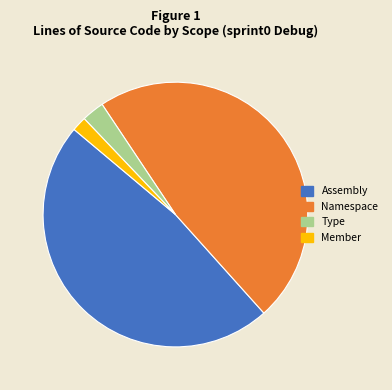

Between Type and Namespace, which is larger?

Namespace